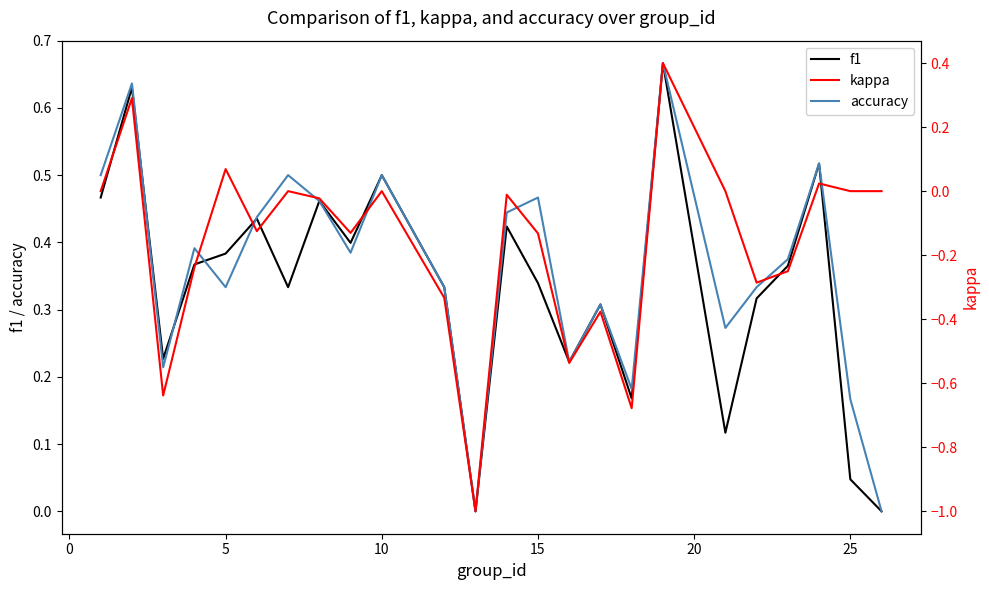

Is the value of kappa at 18 greater than the value of f1 at 30?

No